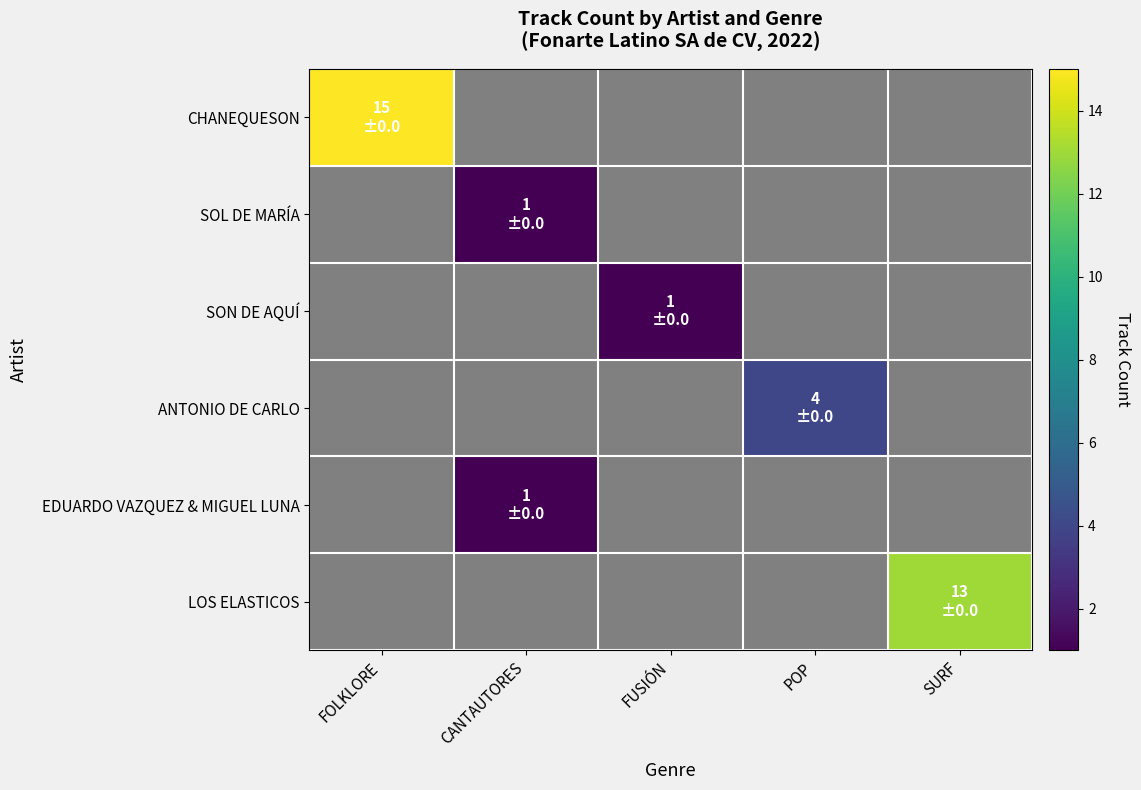

What is the maximum value for CHANEQUESON?

15.0